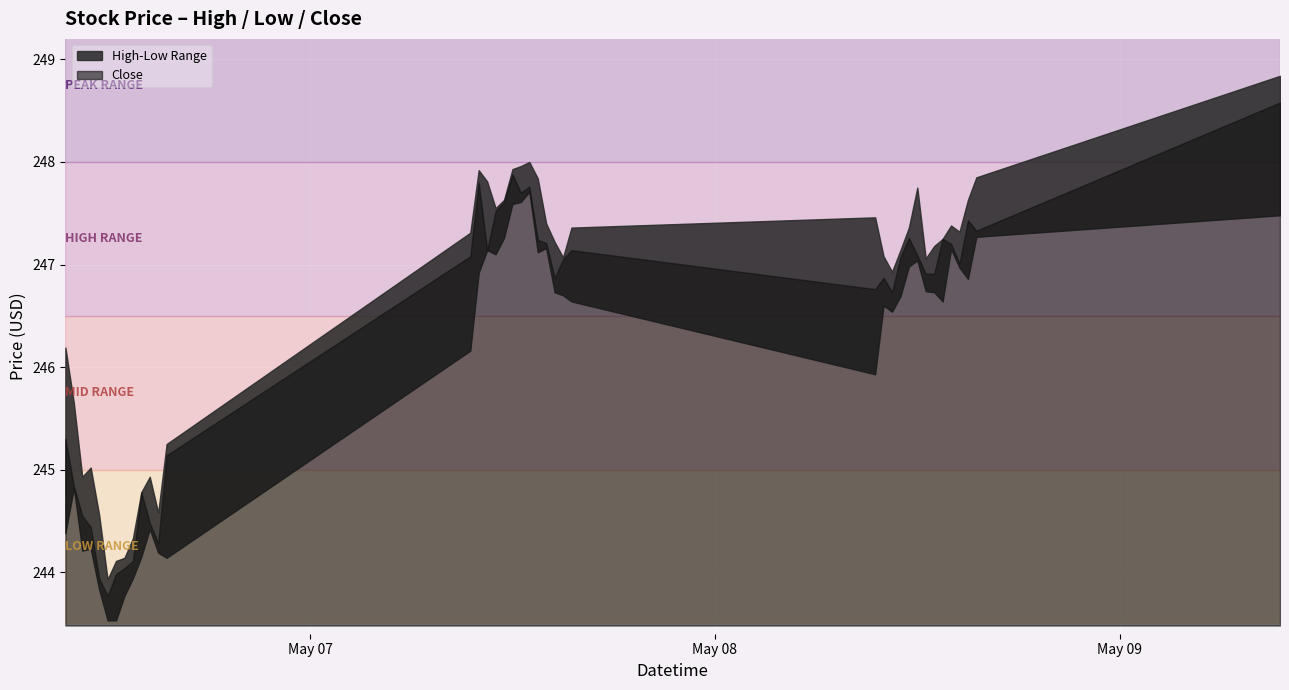

True or false: Close and High cross at least once.

False